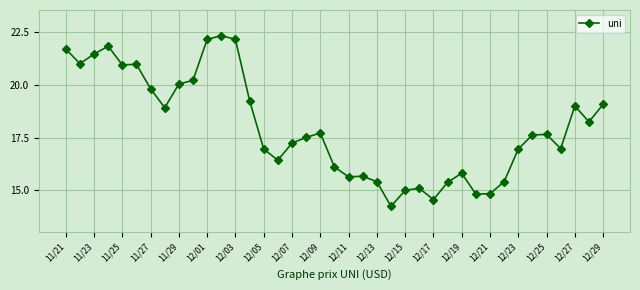

What is the value of the 17th point from the left?

17.2